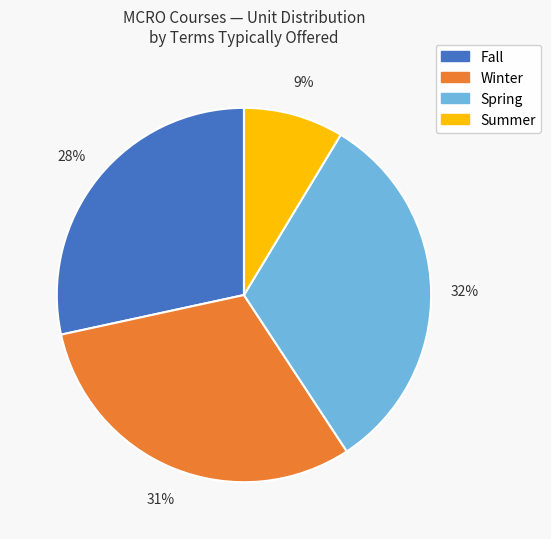

Is there a majority slice in this chart?

No